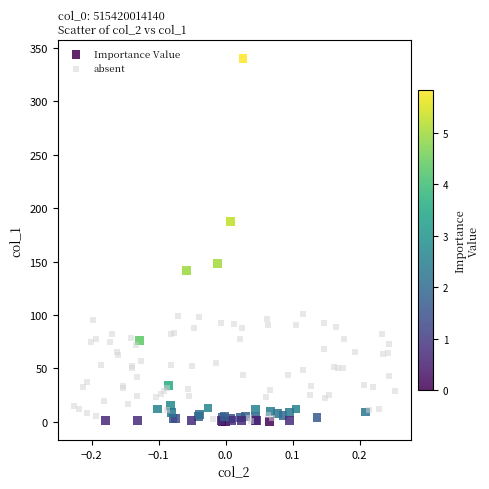

Which series contains the highest Y value?

Importance Value